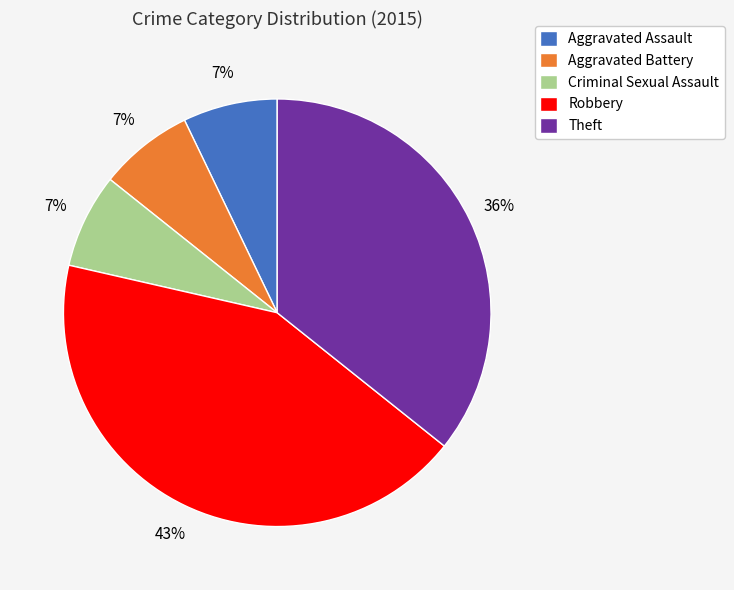

Which slice is the largest?

Robbery